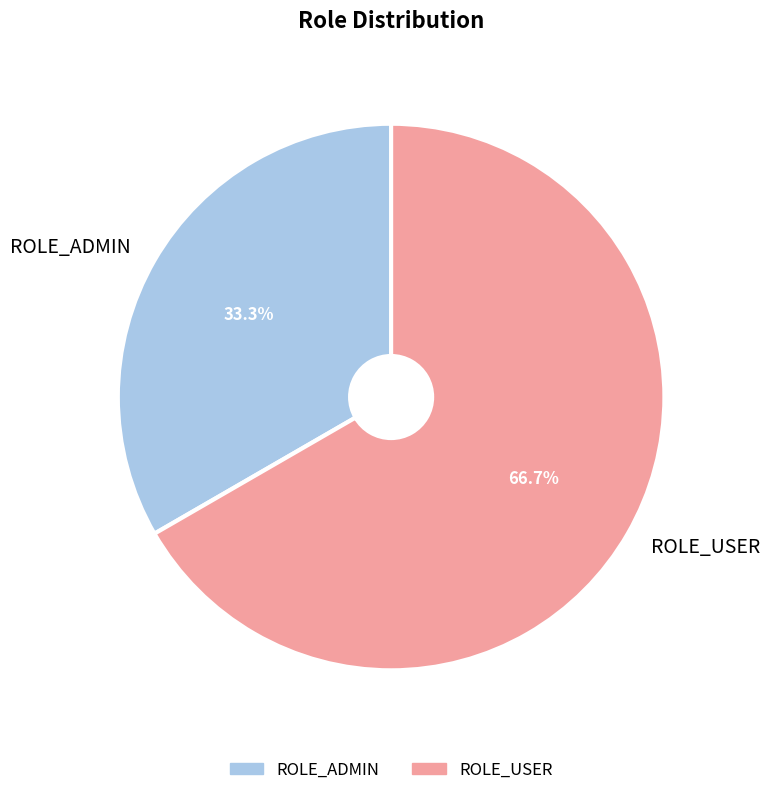

To the nearest percent, what portion does ROLE_ADMIN represent?

33%